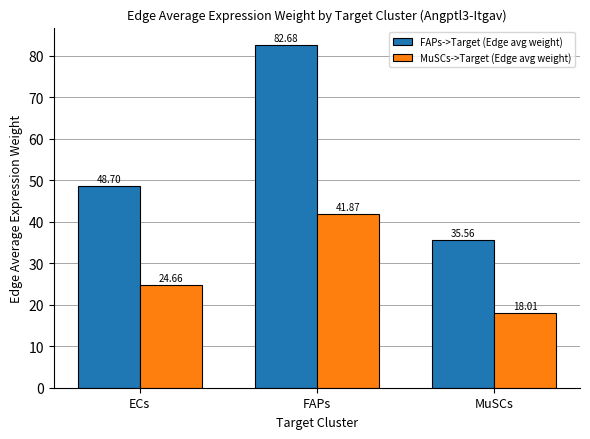

True or false: FAPs->Target (Edge avg weight) has a value of 15.1 at MuSCs.

False